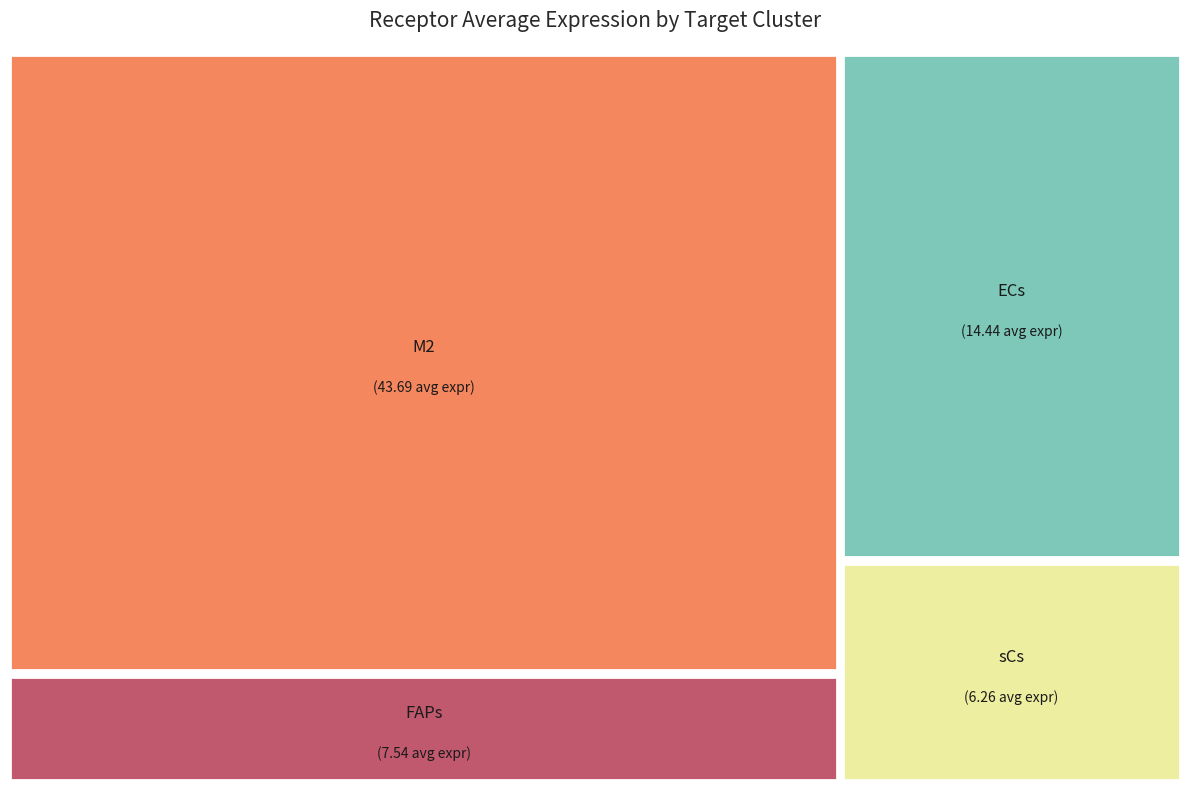

To the nearest percent, what is the combined percentage of FAPs and sCs?

19%